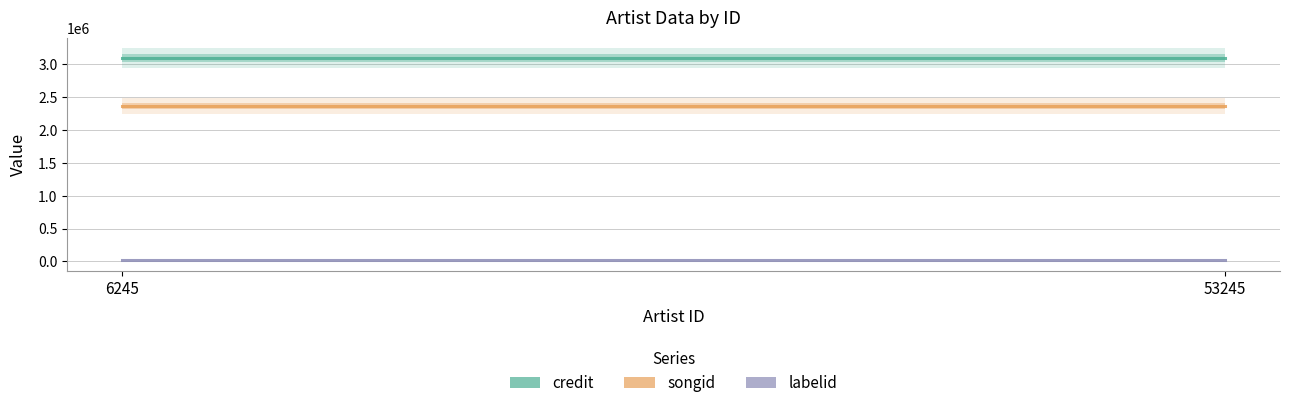

The songid series shows 4189182 at 53245. True or false?

False